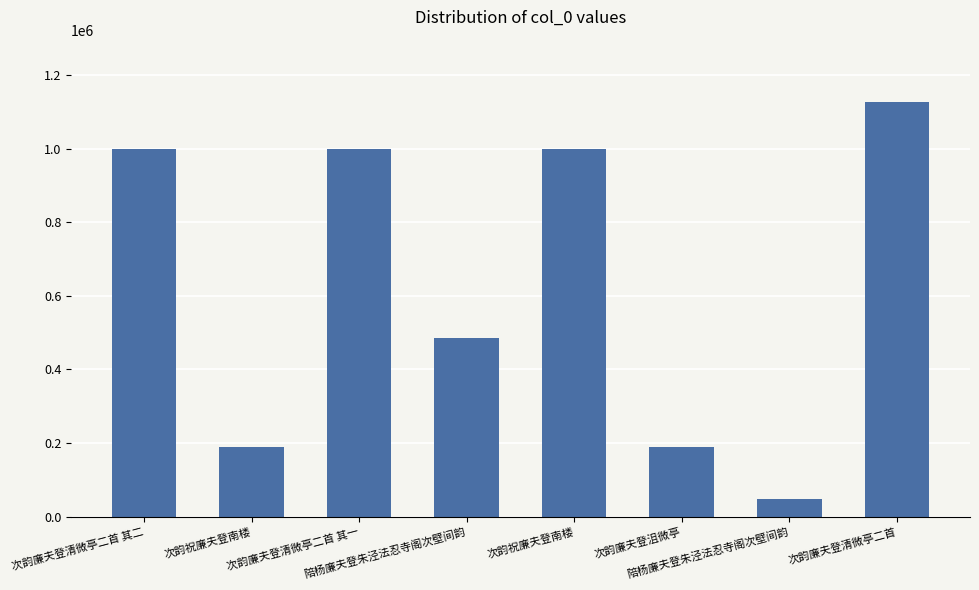

How many series are shown in this chart?

1